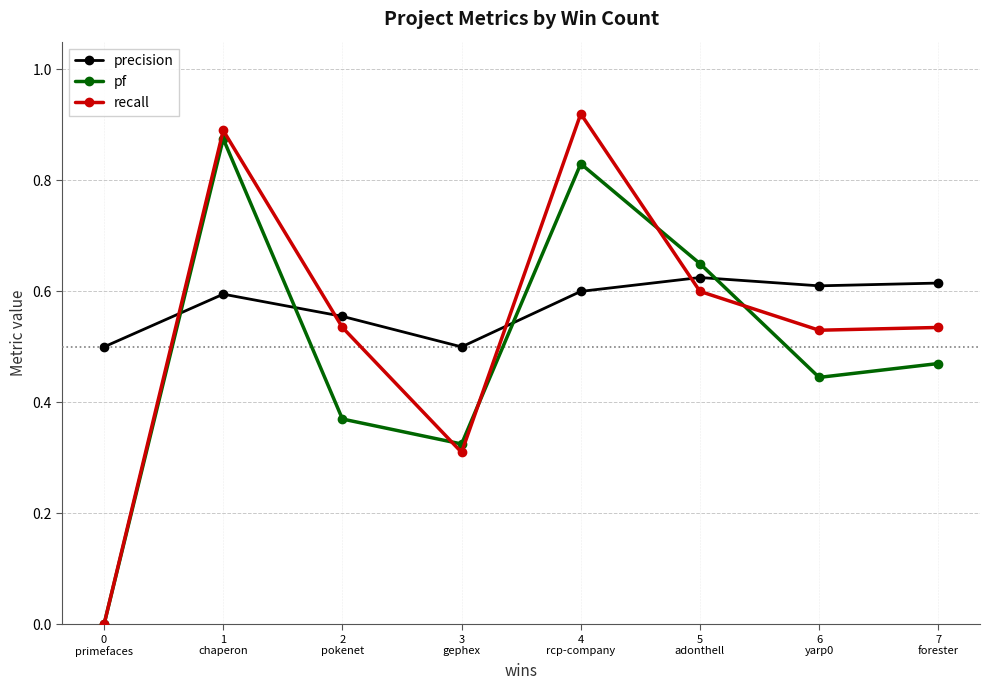

Which series has the widest spread of values?

recall